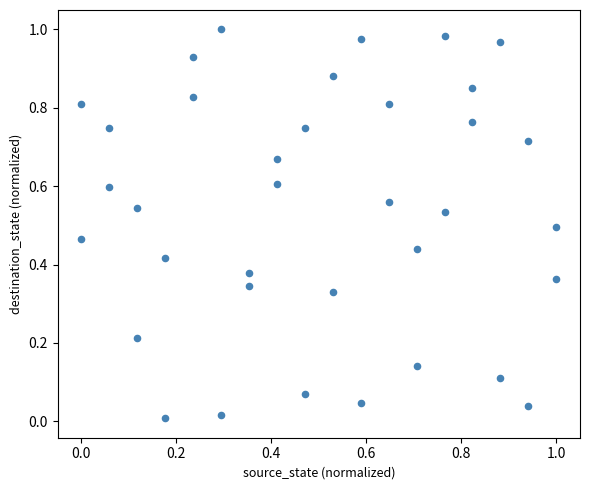

How many data points are displayed?

36